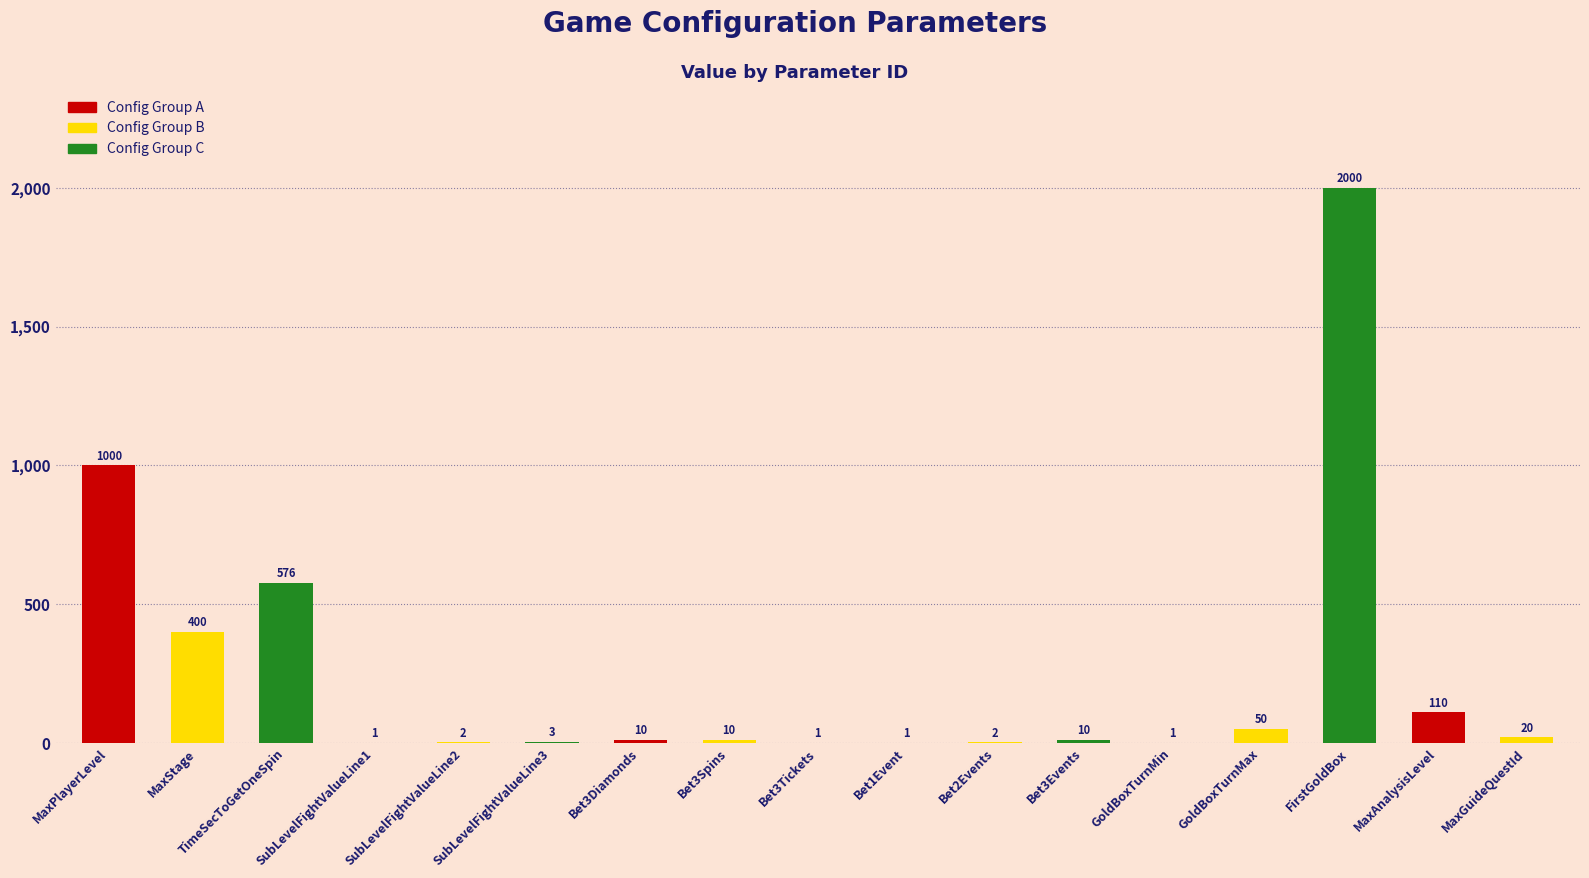

What is the greatest value displayed?

2000